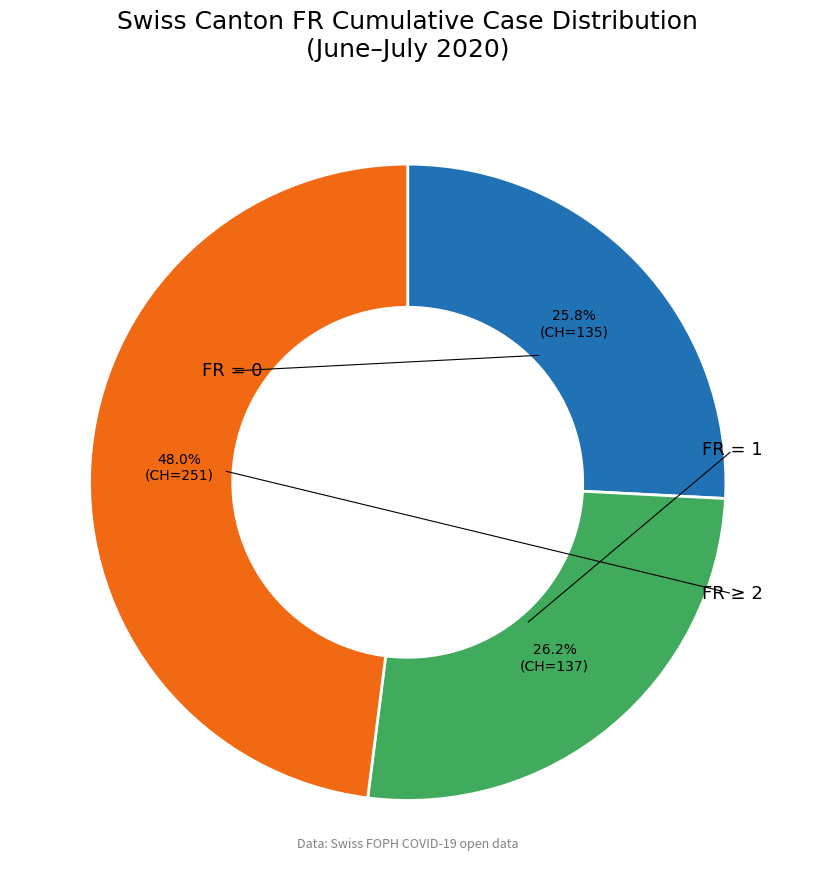

Is there a majority slice in this chart?

No